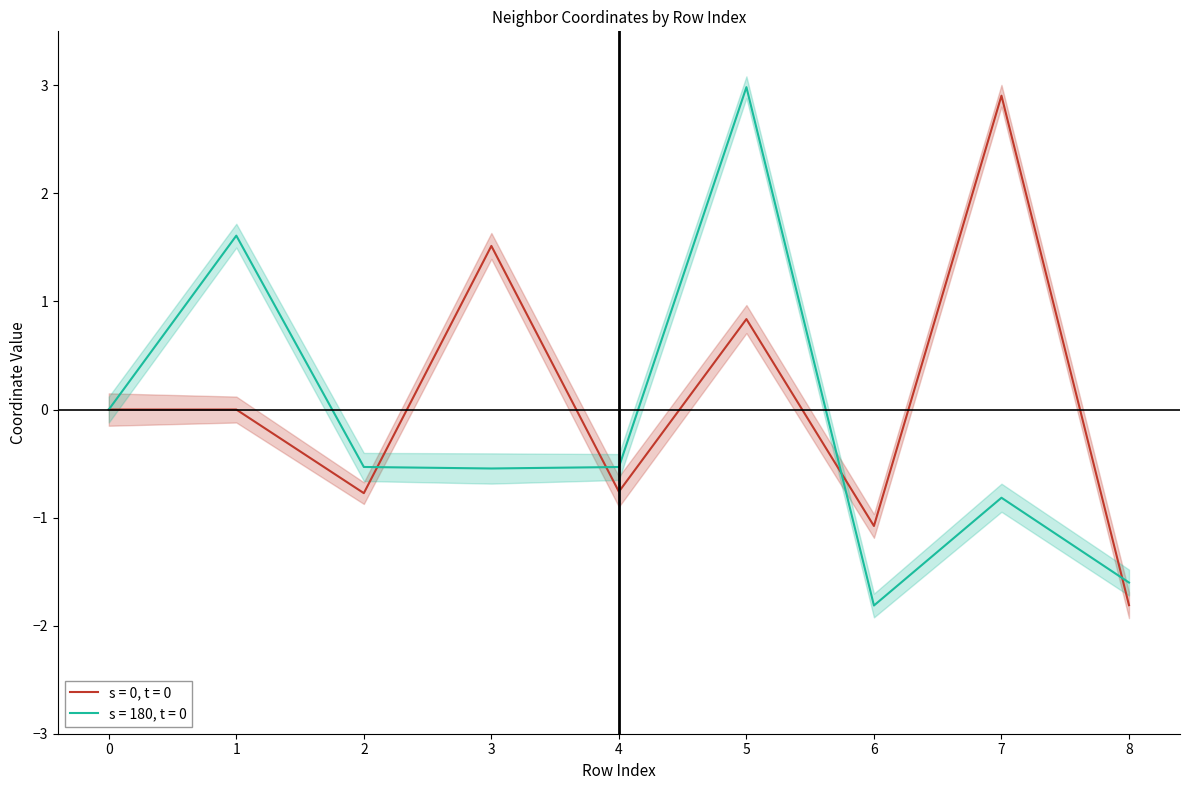

Reading left to right, list all the values displayed in this chart.

x: 0.0	0.0	-0.8	1.5	-0.8	0.8	-1.1	2.9	-1.8
z: 0.0	1.6	-0.5	-0.5	-0.5	3.0	-1.8	-0.8	-1.6